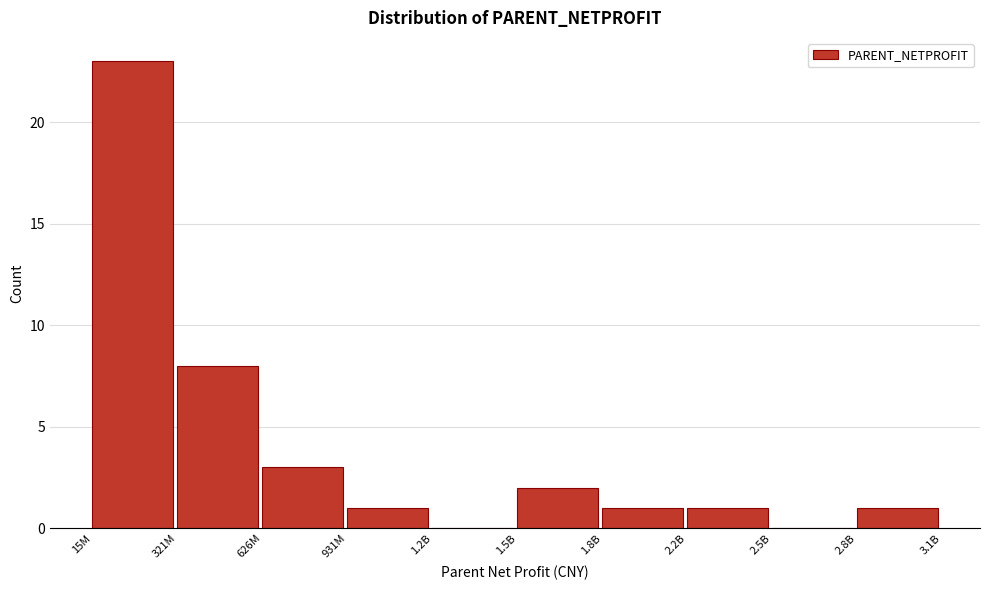

Reading left to right, list all the values displayed in this chart.

15M=23	321M=8	626M=3	931M=1	1.2B=0	1.5B=2	1.8B=1	2.2B=1	2.5B=0	2.8B=1